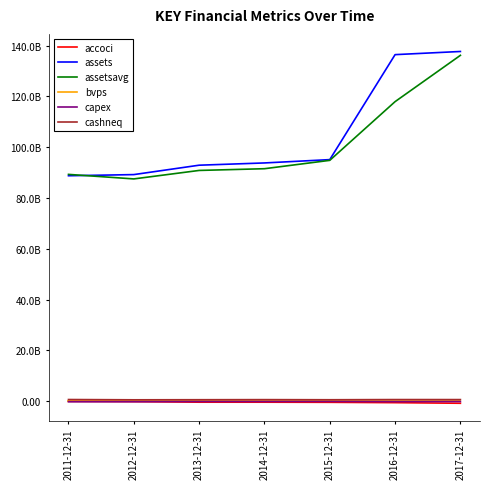

Does the chart display data point markers on the line(s)?

No